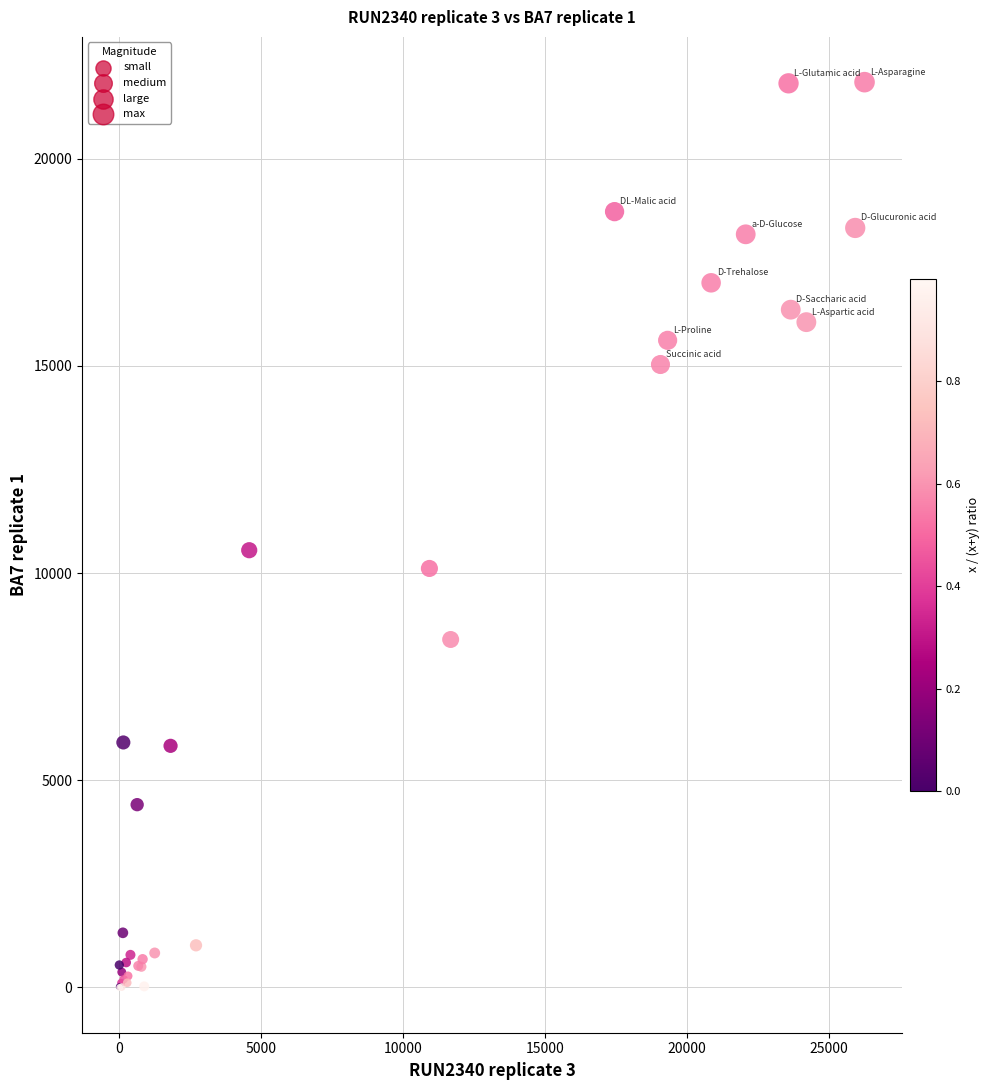

What Y value in the scatter plot is closest to 10924?

10553.0